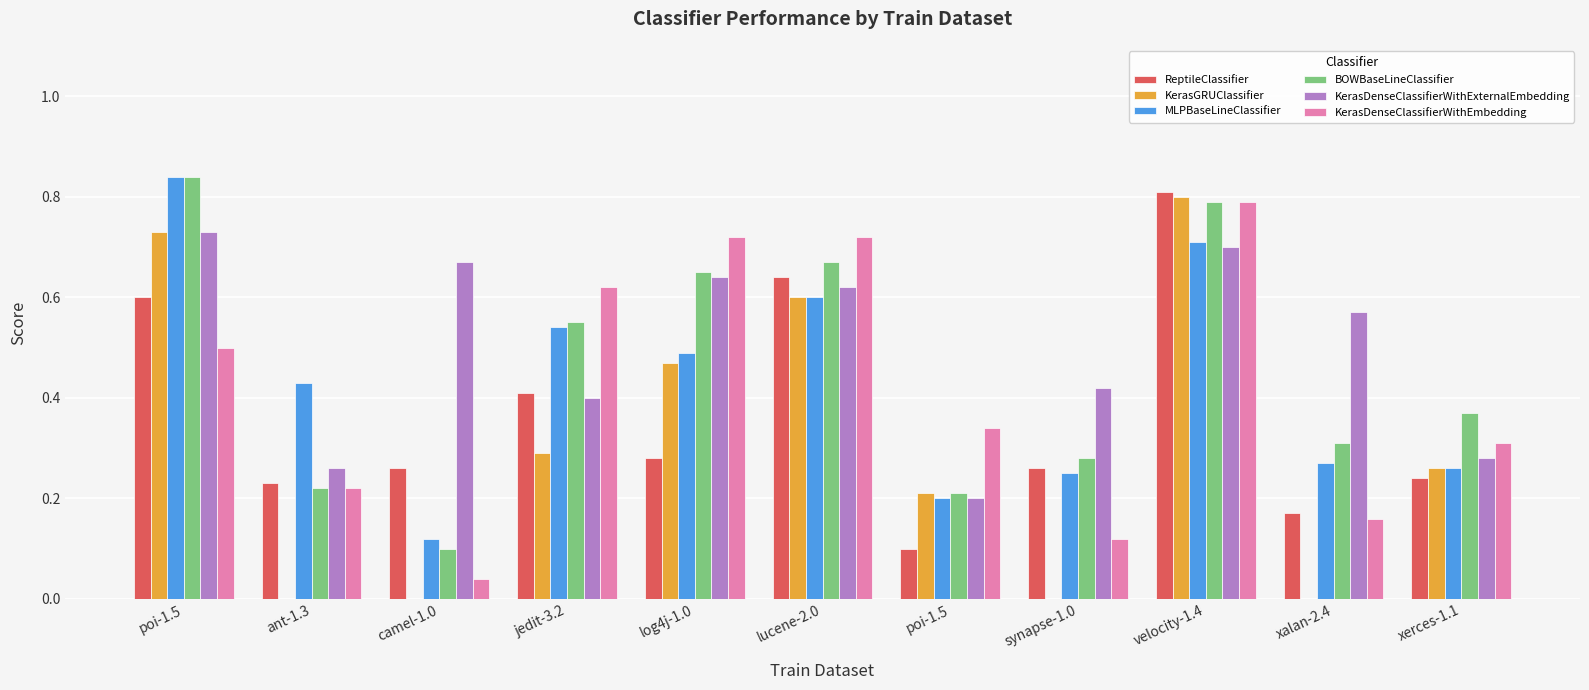

How many groups of bars are there?

11